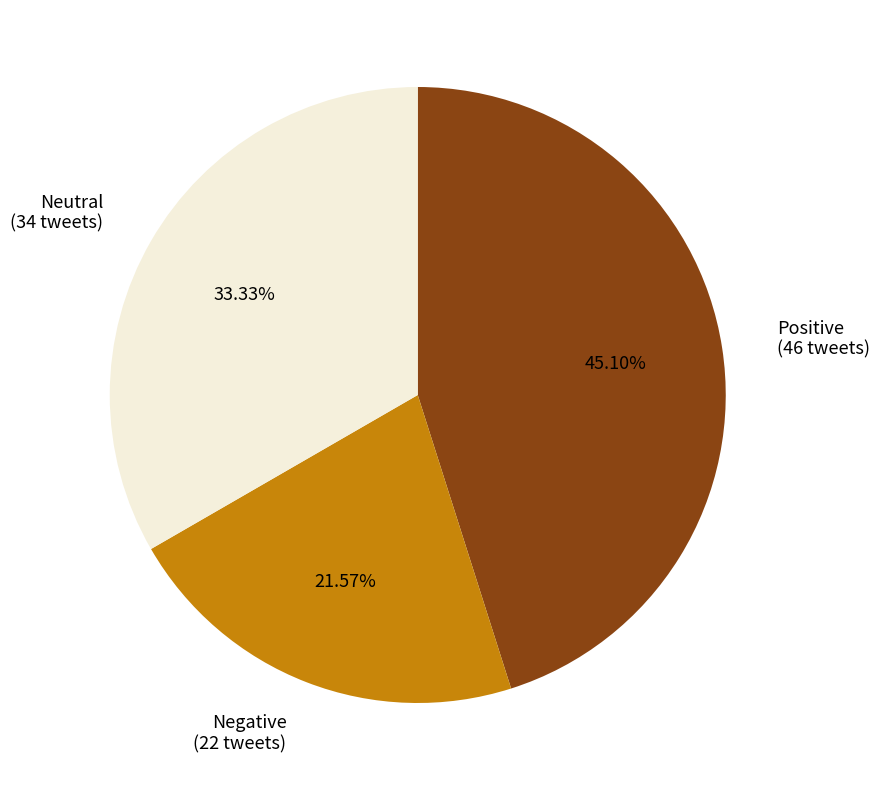

Between Positive and Neutral, which is larger?

Positive